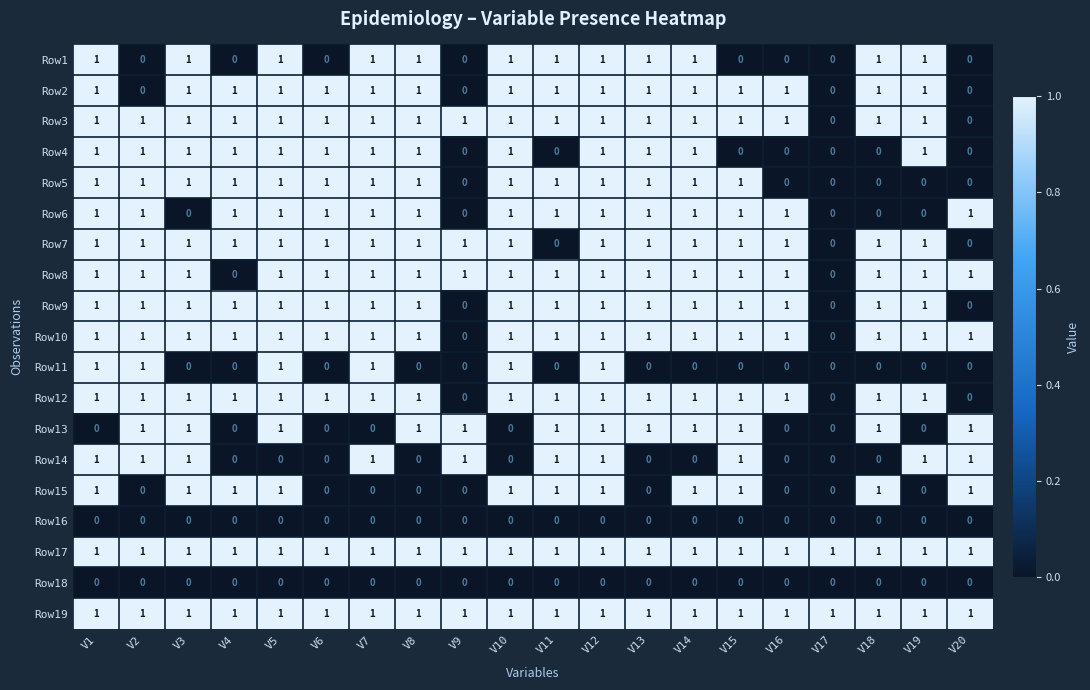

Count the Row15 values in the range 0 to 1.

20